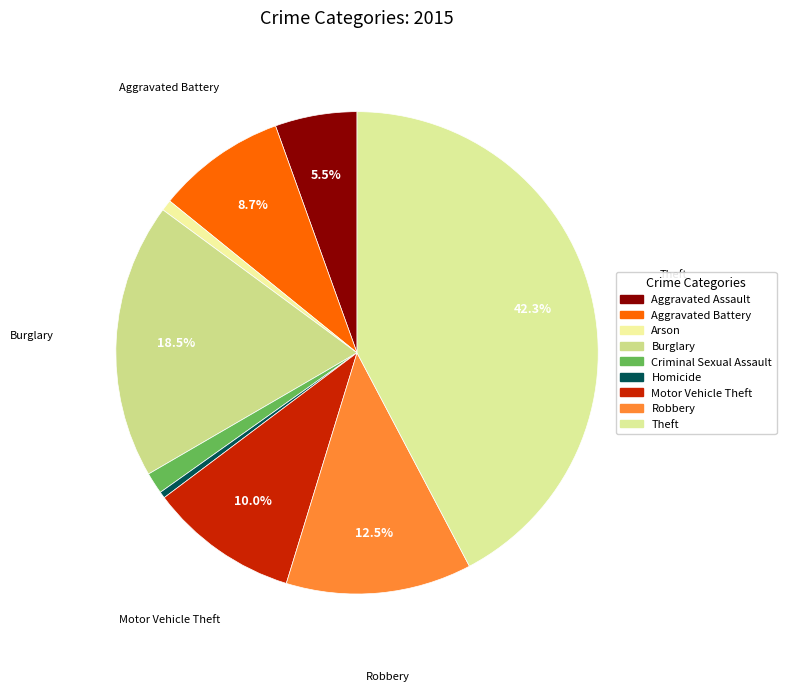

How many slices are in this pie chart?

9